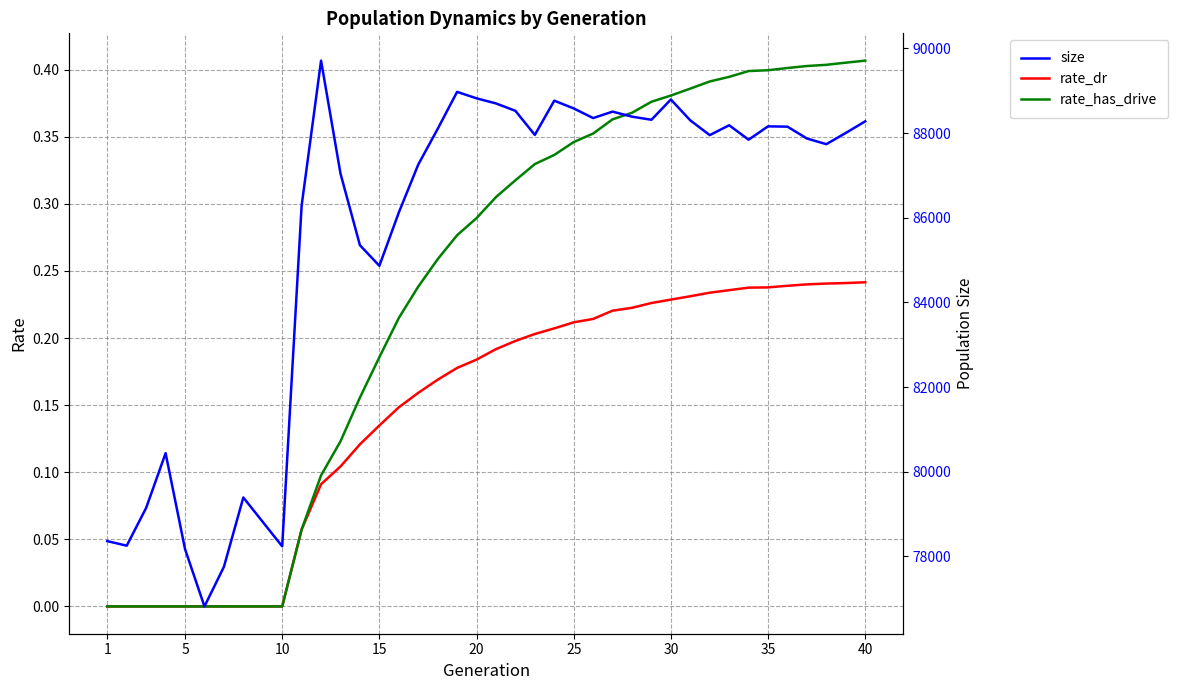

True or false: rate_has_drive has a value of -0.2 at 10.

False